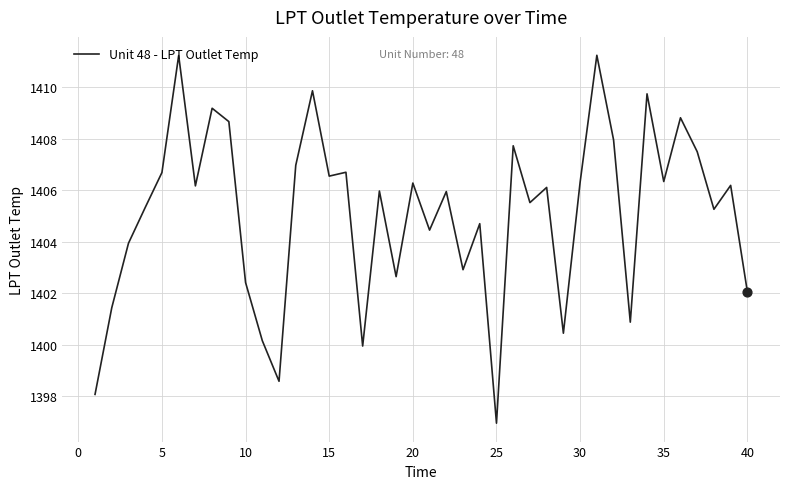

What is the smallest value displayed?

1396.9